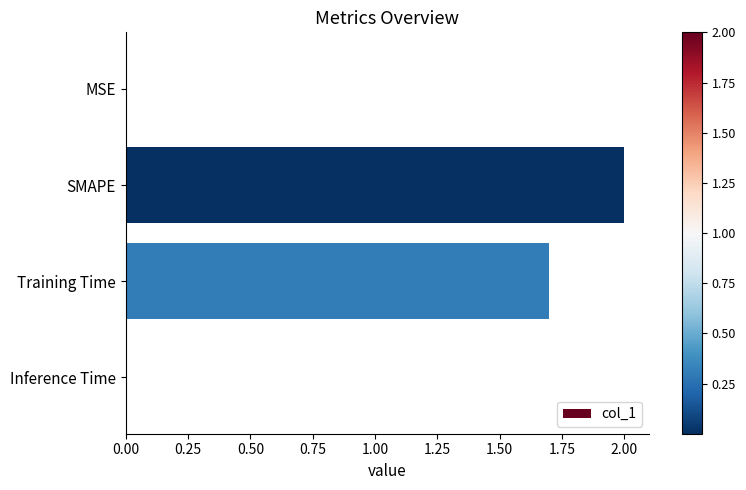

Is it true that the value at SMAPE is 0.9?

False